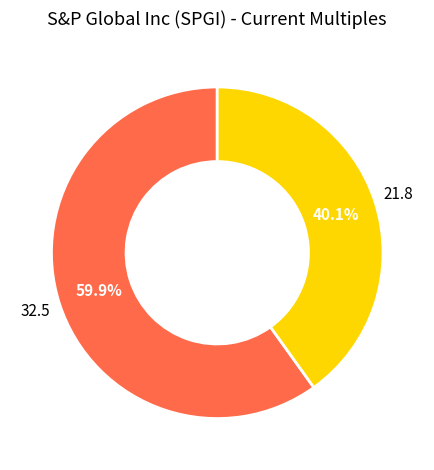

How many slices are in this pie chart?

2